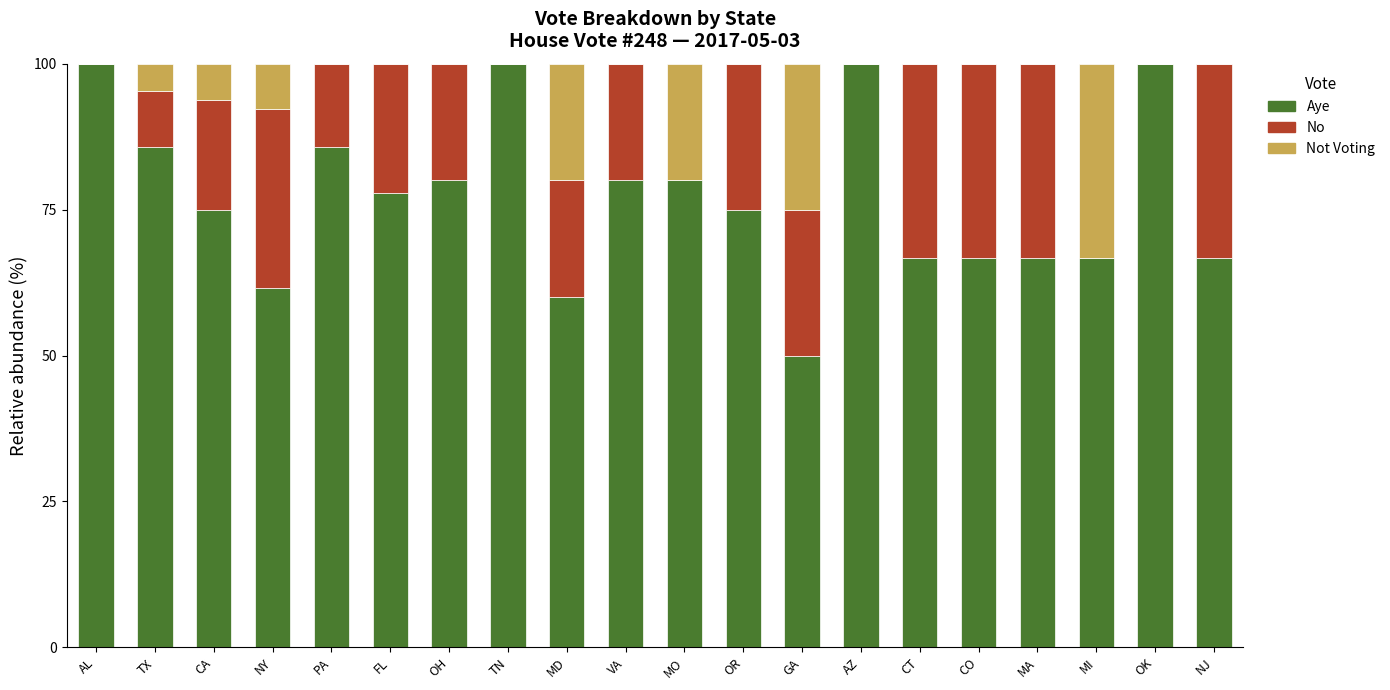

What is the total value across all series at MO?

100.0